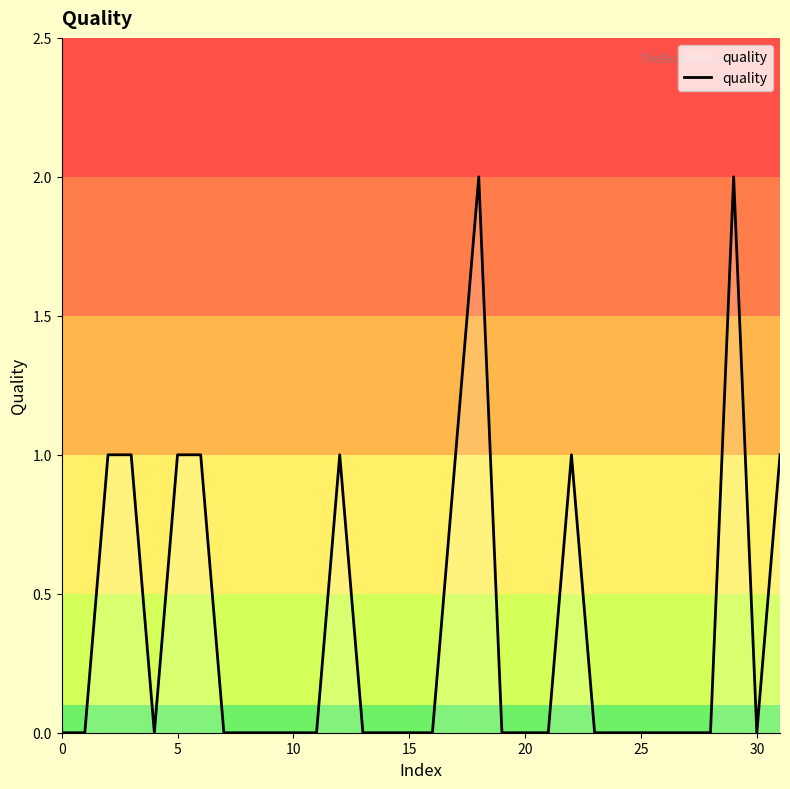

What is the greatest value displayed?

2